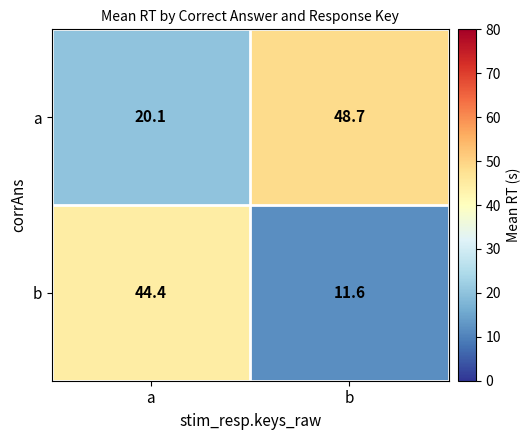

What is the average value of the b series?

28.0